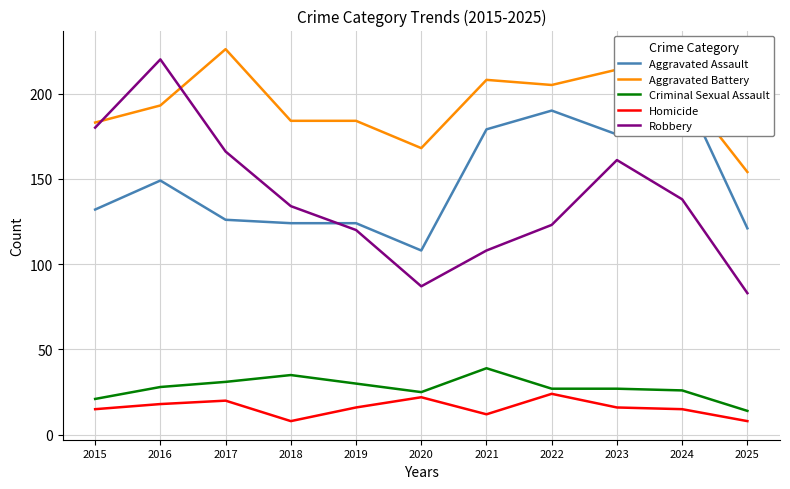

Which series has the largest range (max minus min)?

Robbery